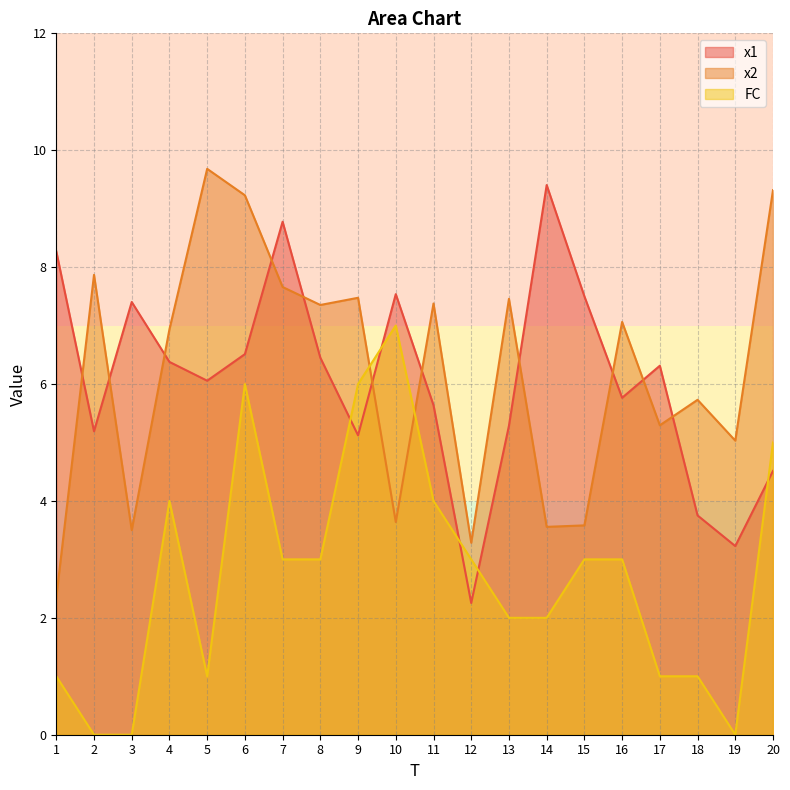

At 20, list the series in order from smallest to largest.

x1, FC, x2